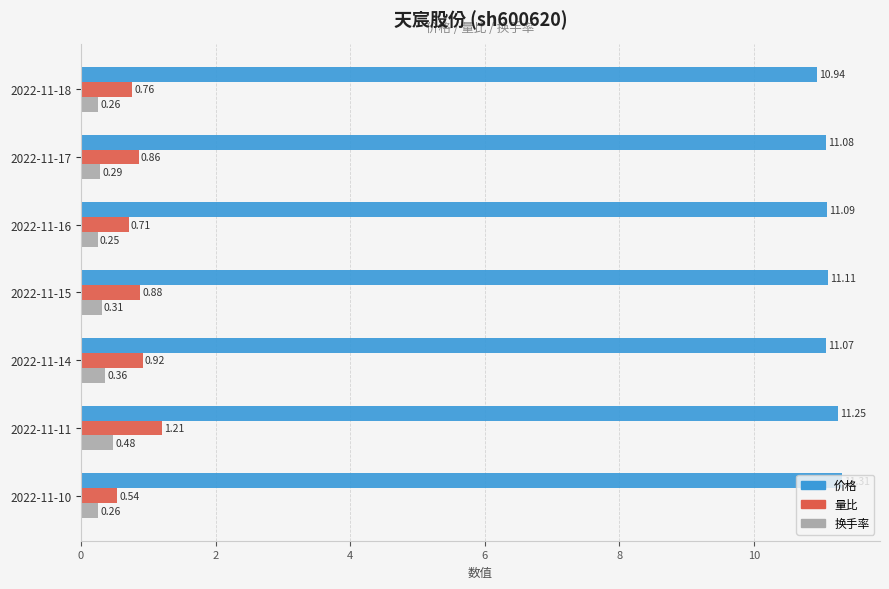

Which series has the widest spread of values?

量比